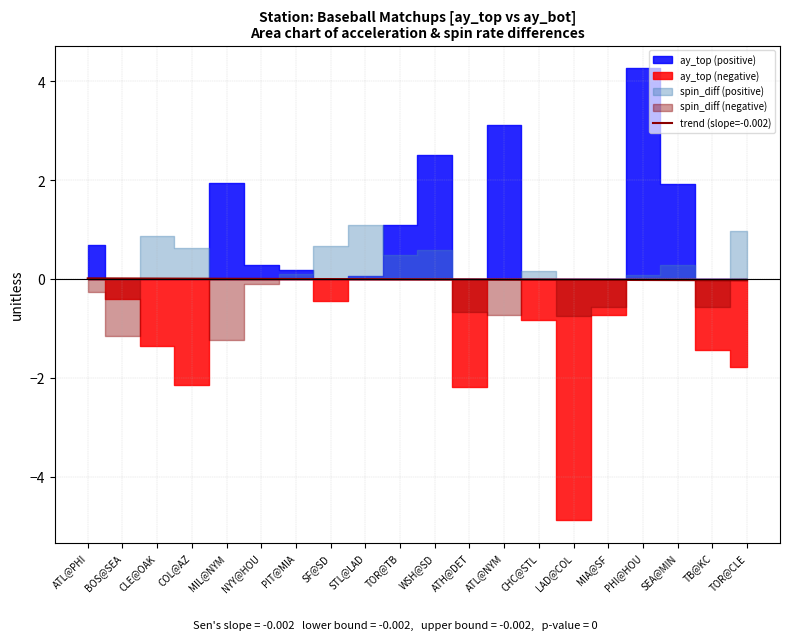

The value of trend (slope=-0.002) at NYY@HOU is 0.0. True or false?

True